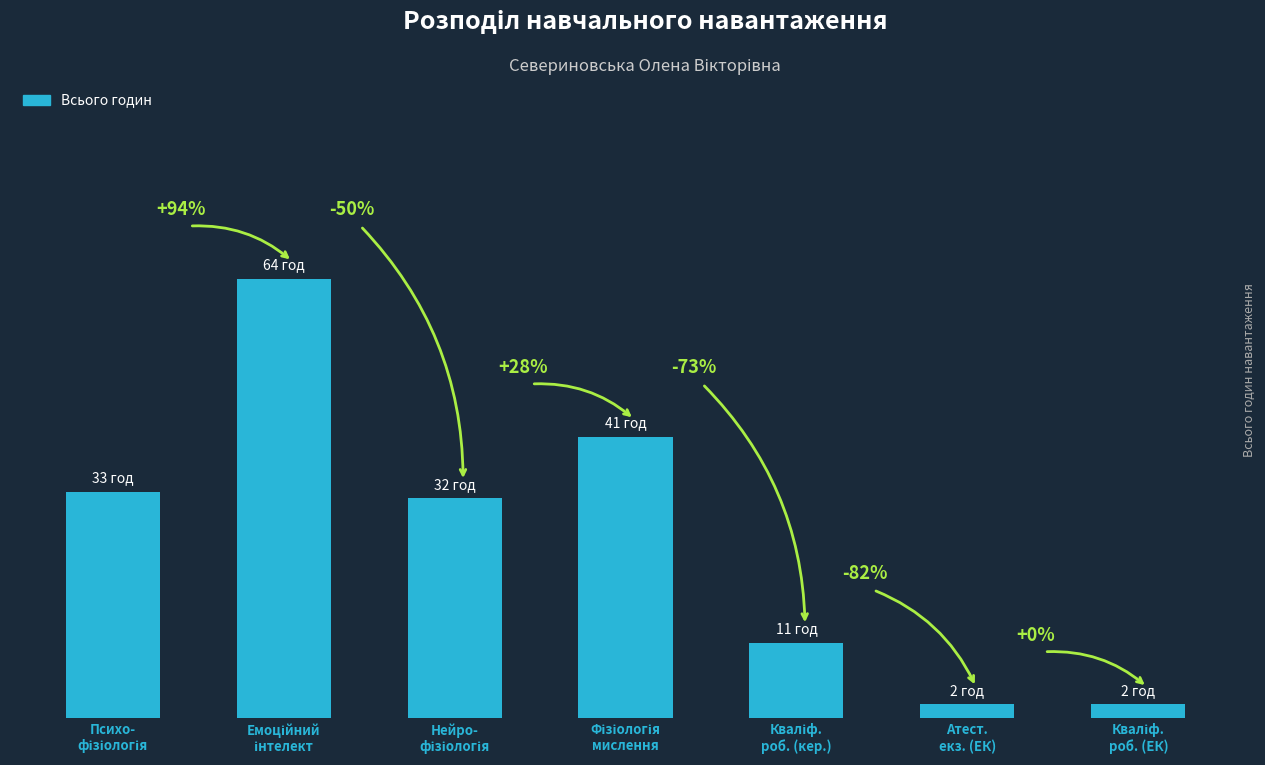

Count the number of categories in the chart.

7